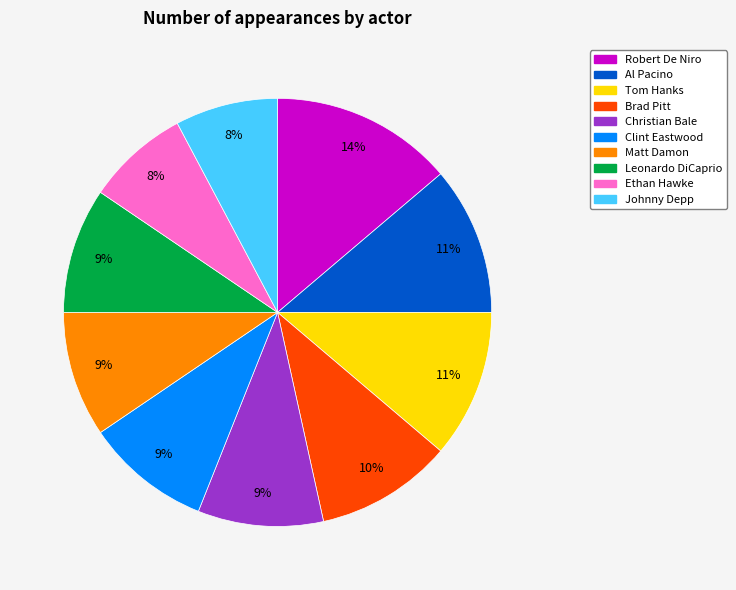

Between Brad Pitt and Leonardo DiCaprio, which is larger?

Brad Pitt